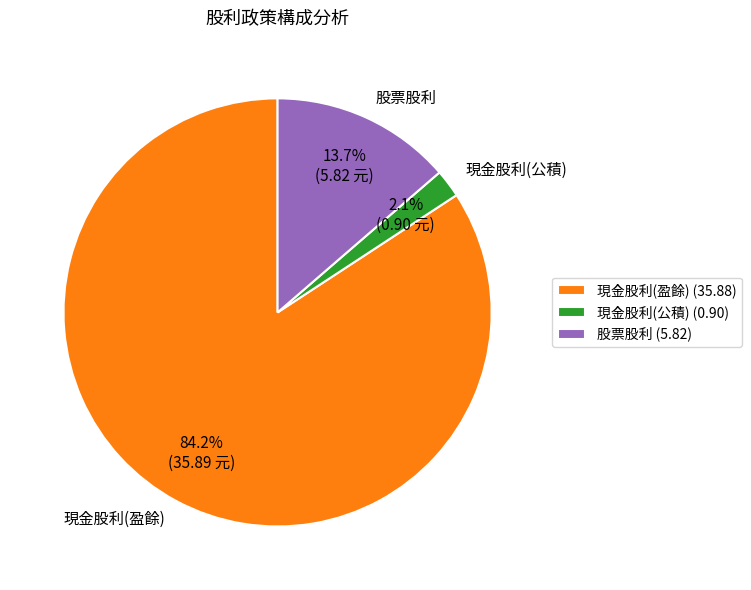

Do 現金股利(公積) and 現金股利(盈餘) together represent more than half of the pie?

Yes